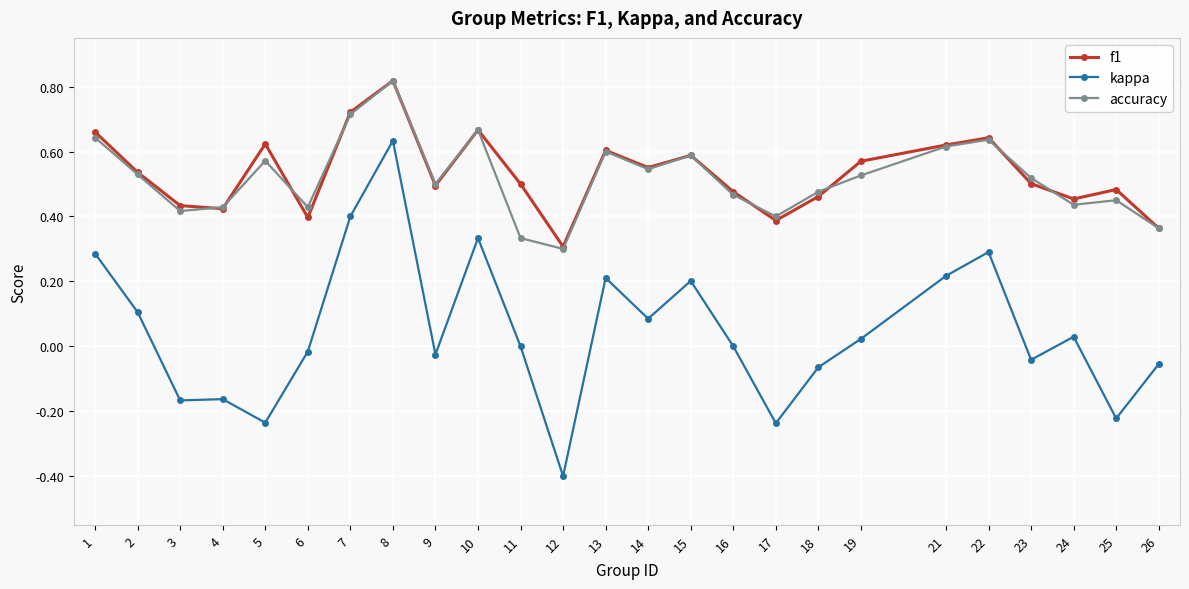

True or false: accuracy has a value of 0.7 at 7.

True